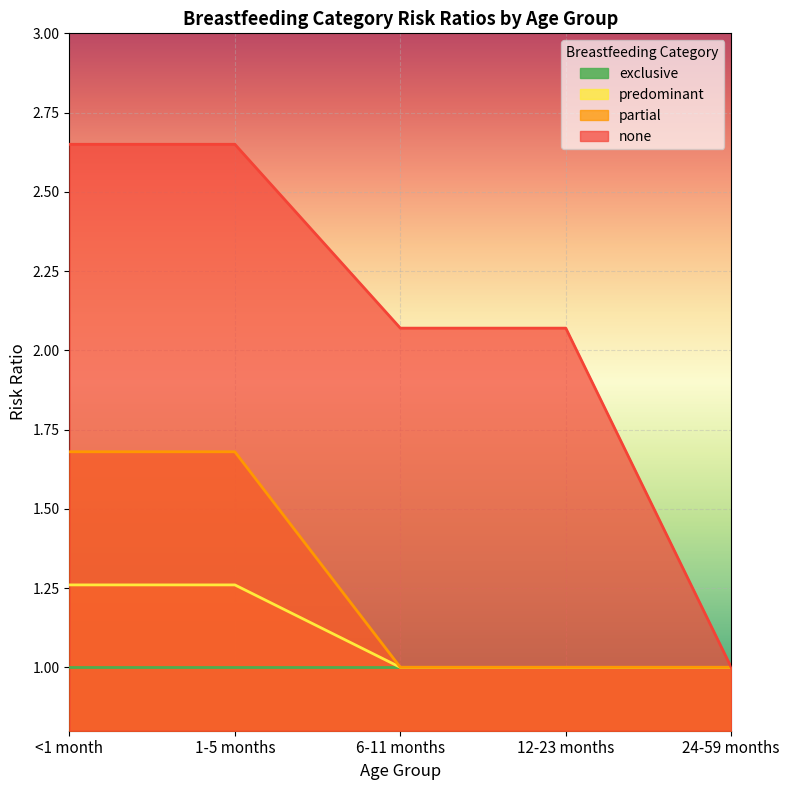

Is the value of predominant at 1-5 months greater than the value of none at <1 month?

No